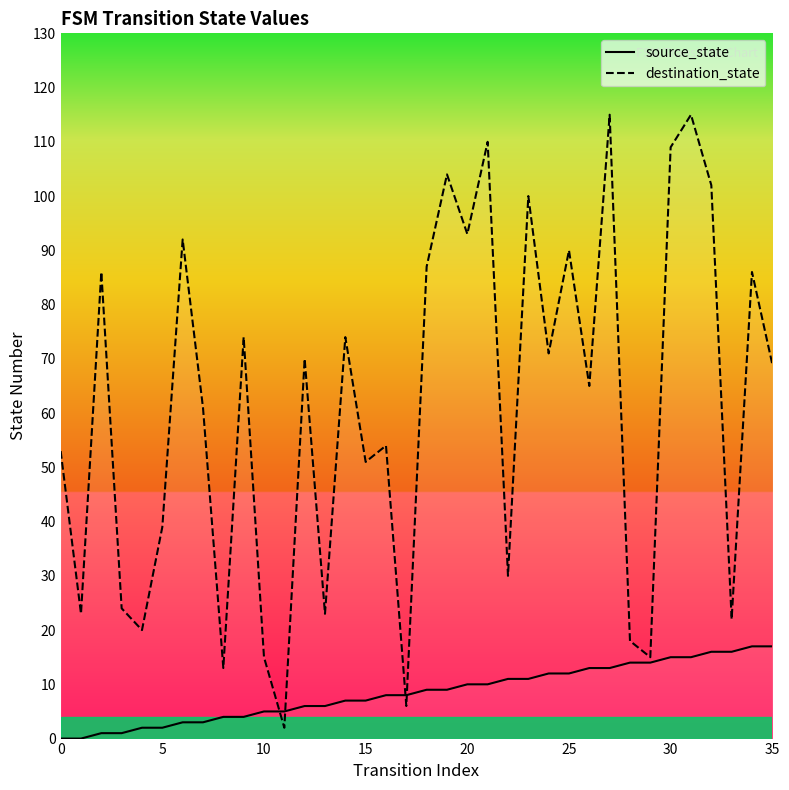

Rank the series by their average value, from lowest to highest.

source_state, destination_state